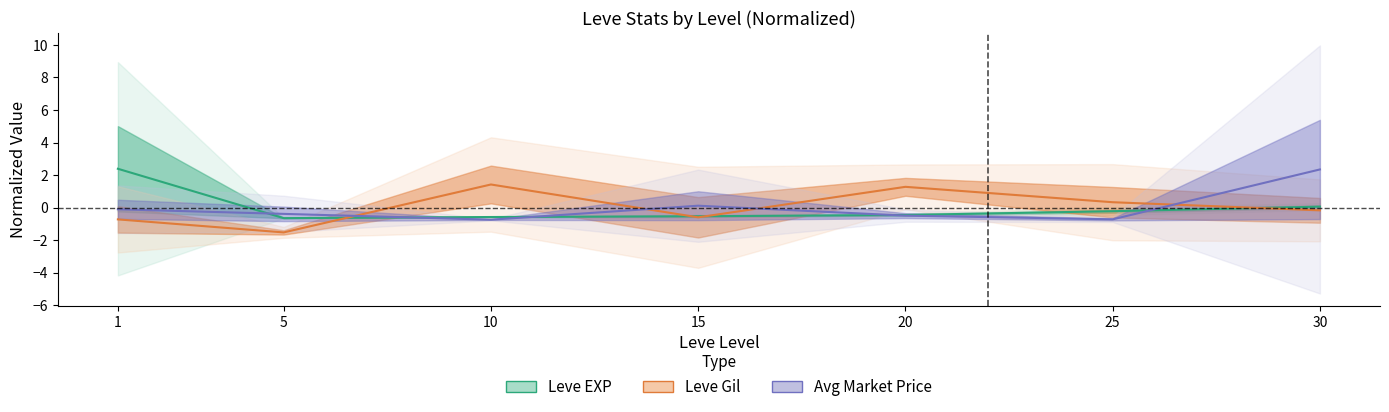

Which has a higher value, 15 or 25?

25